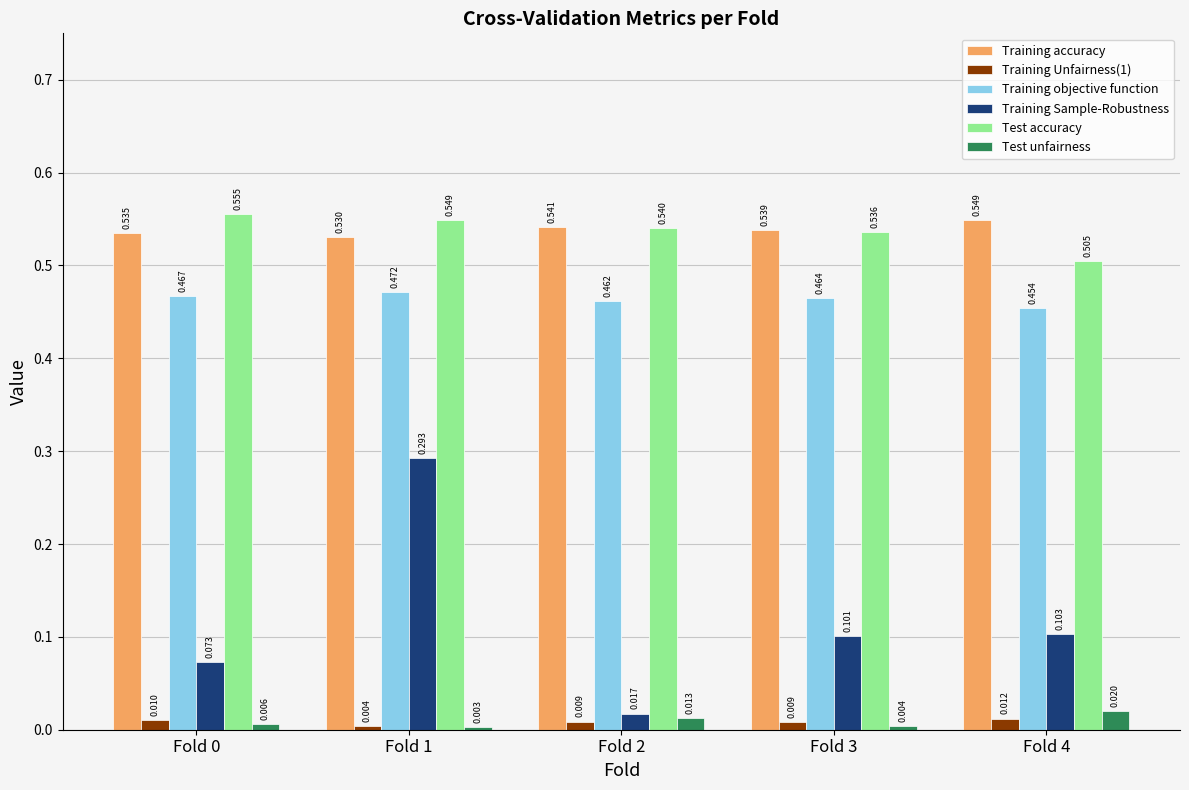

At Fold 3, list the series in order from smallest to largest.

Test unfairness, Training Unfairness(1), Training Sample-Robustness, Training objective function, Test accuracy, Training accuracy